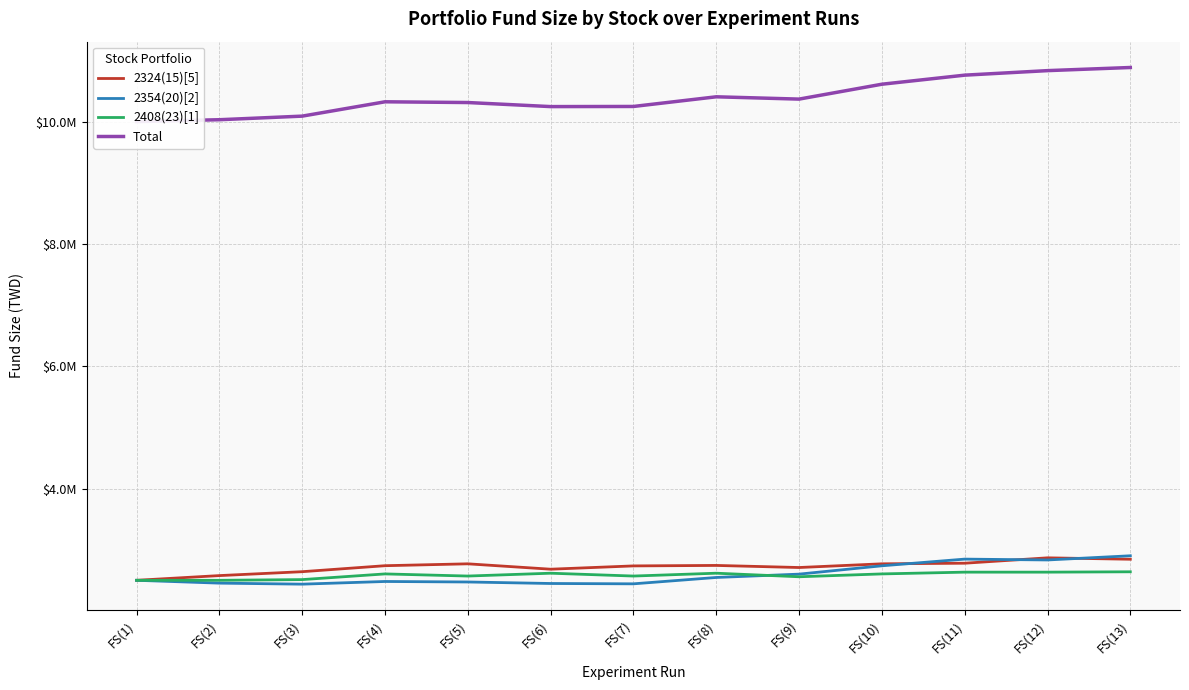

Between FS(1) and FS(3), which series saw the biggest shift?

2324(15)[5]